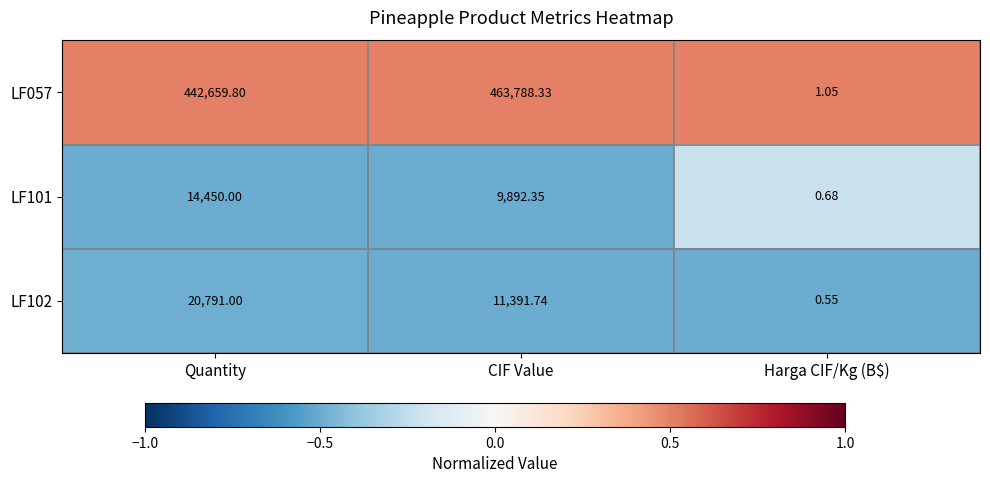

Which category has the highest value in the LF101 series?

Quantity